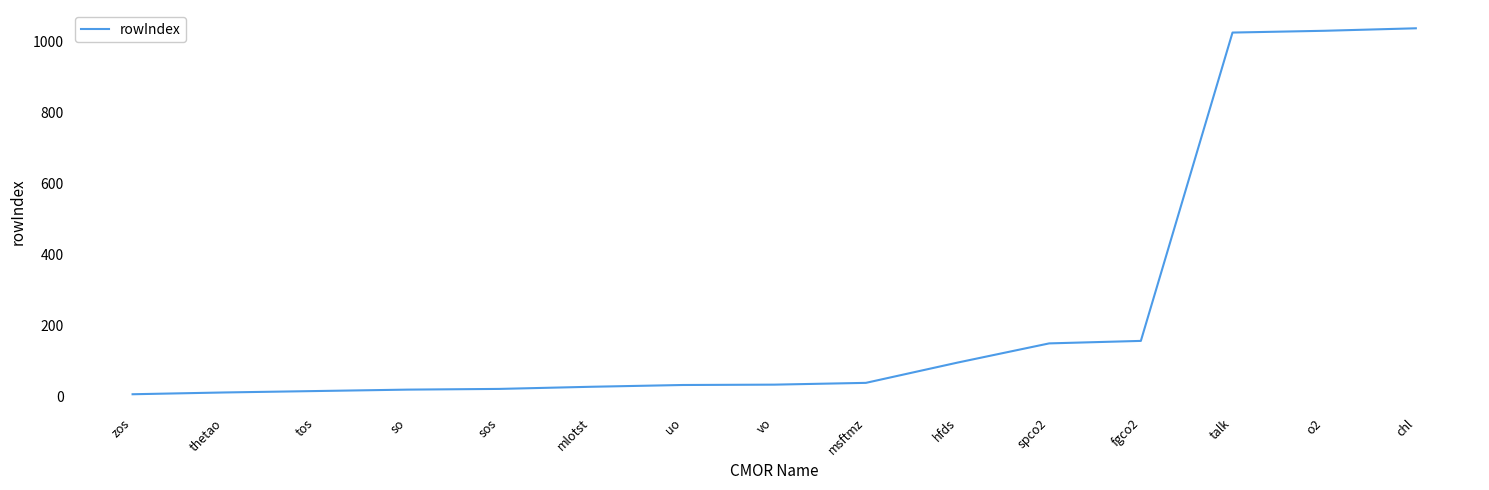

What is the difference between the second highest and second lowest values?

1017